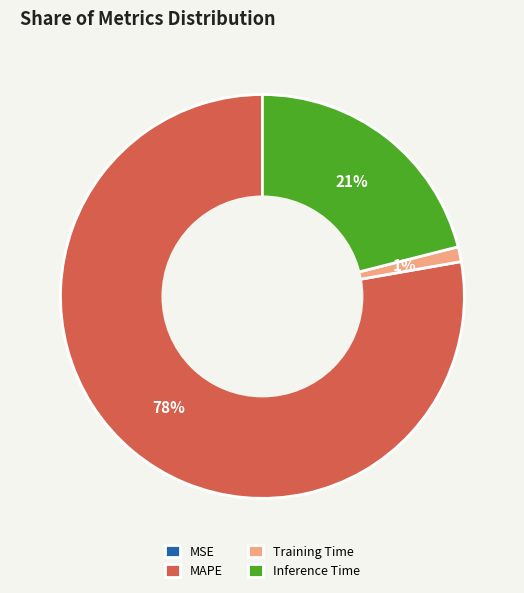

Which has a higher value, Training Time or MAPE?

MAPE